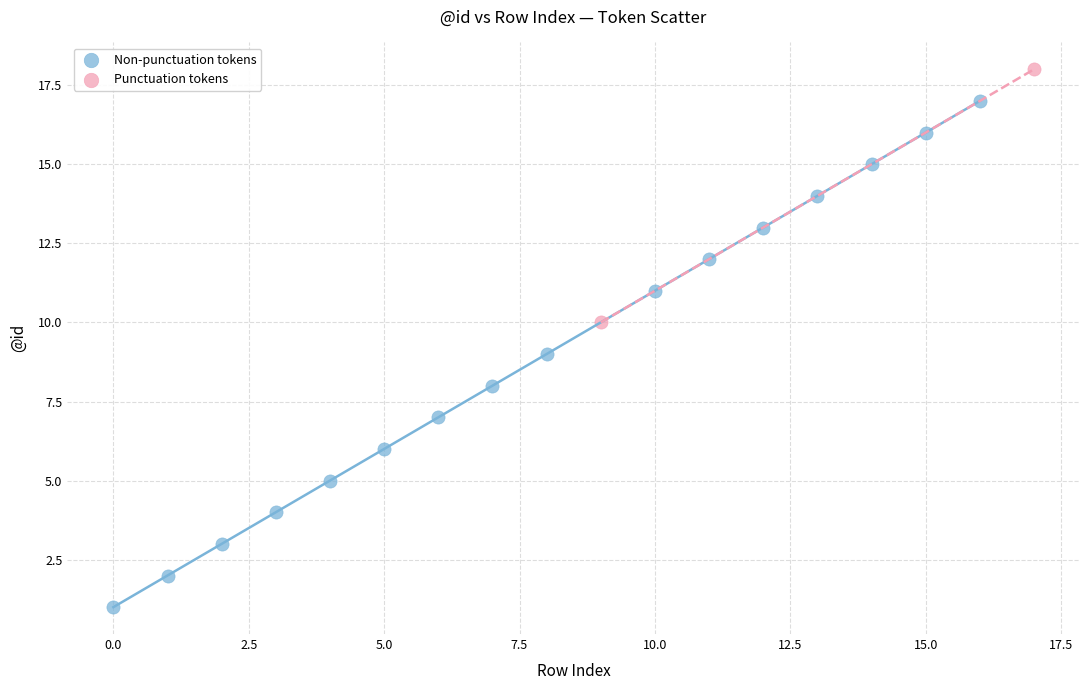

Which series contains the highest Y value?

Punctuation tokens